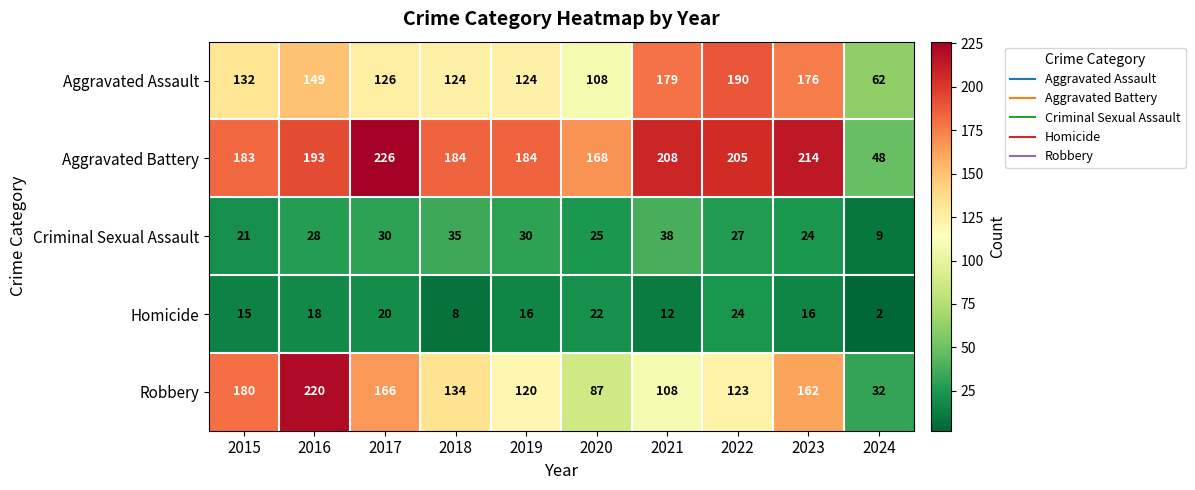

How many series are shown in this chart?

5